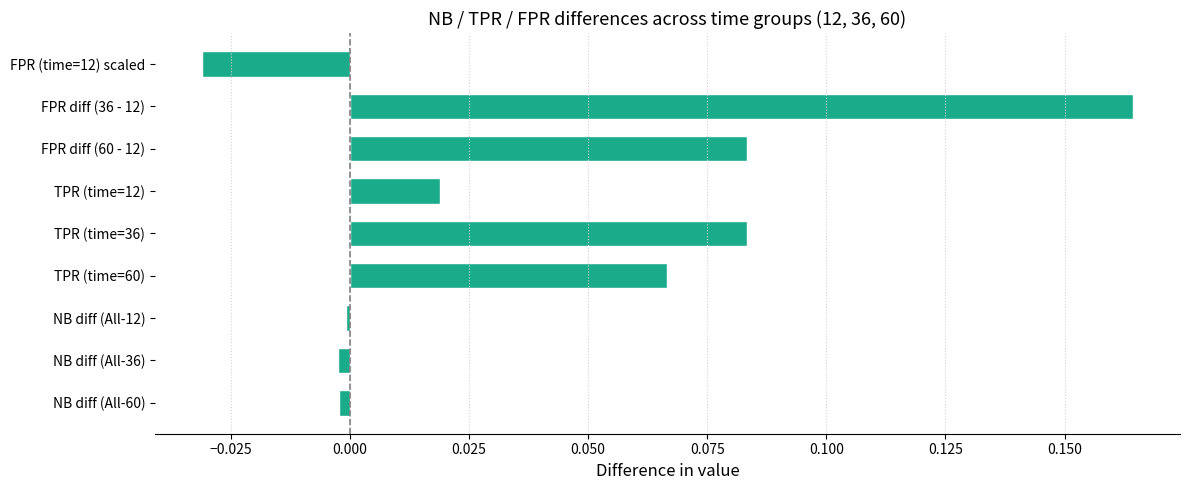

What is the sum of all values?

0.4